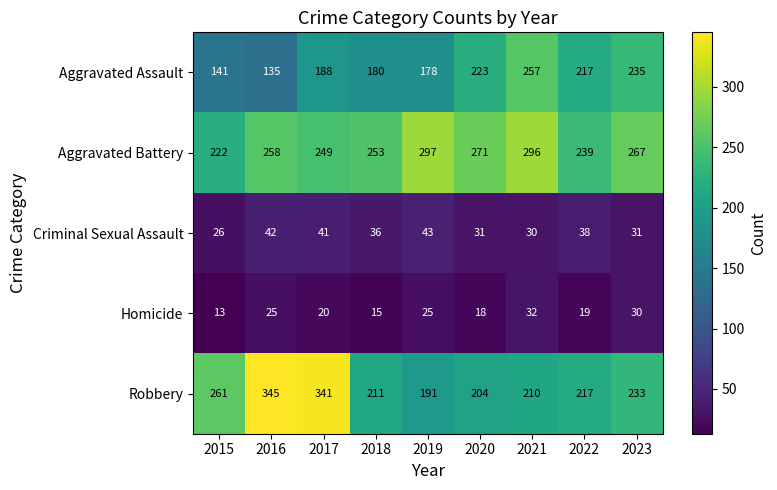

What is the total value across all series at 2020?

747